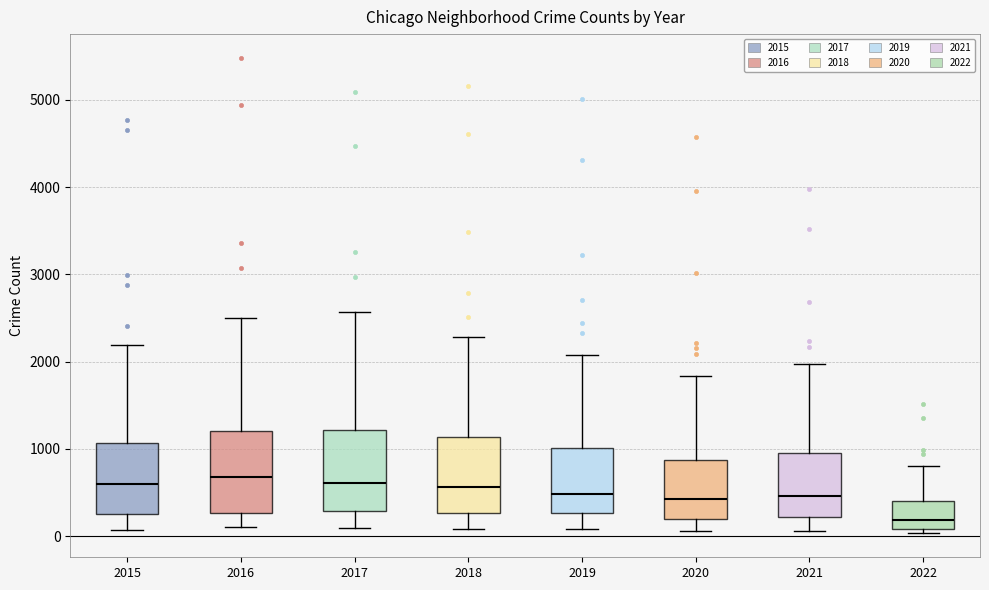

Reading left to right, transcribe this box plot: for each box, give where its median line is, the range the box spans, and where its two whiskers end, as read against the y-axis. The values are not printed on the chart, so give them approximately, as read against the axis.

2015: median 600, box 300 to 1100, whiskers 100 to 2200
2016: median 700, box 300 to 1200, whiskers 100 to 2500
2017: median 600, box 300 to 1200, whiskers 100 to 2600
2018: median 600, box 300 to 1100, whiskers 100 to 2300
2019: median 500, box 300 to 1000, whiskers 100 to 2100
2020: median 400, box 200 to 900, whiskers 100 to 1800
2021: median 500, box 200 to 1000, whiskers 100 to 2000
2022: median 200, box 100 to 400, whiskers 0 to 800